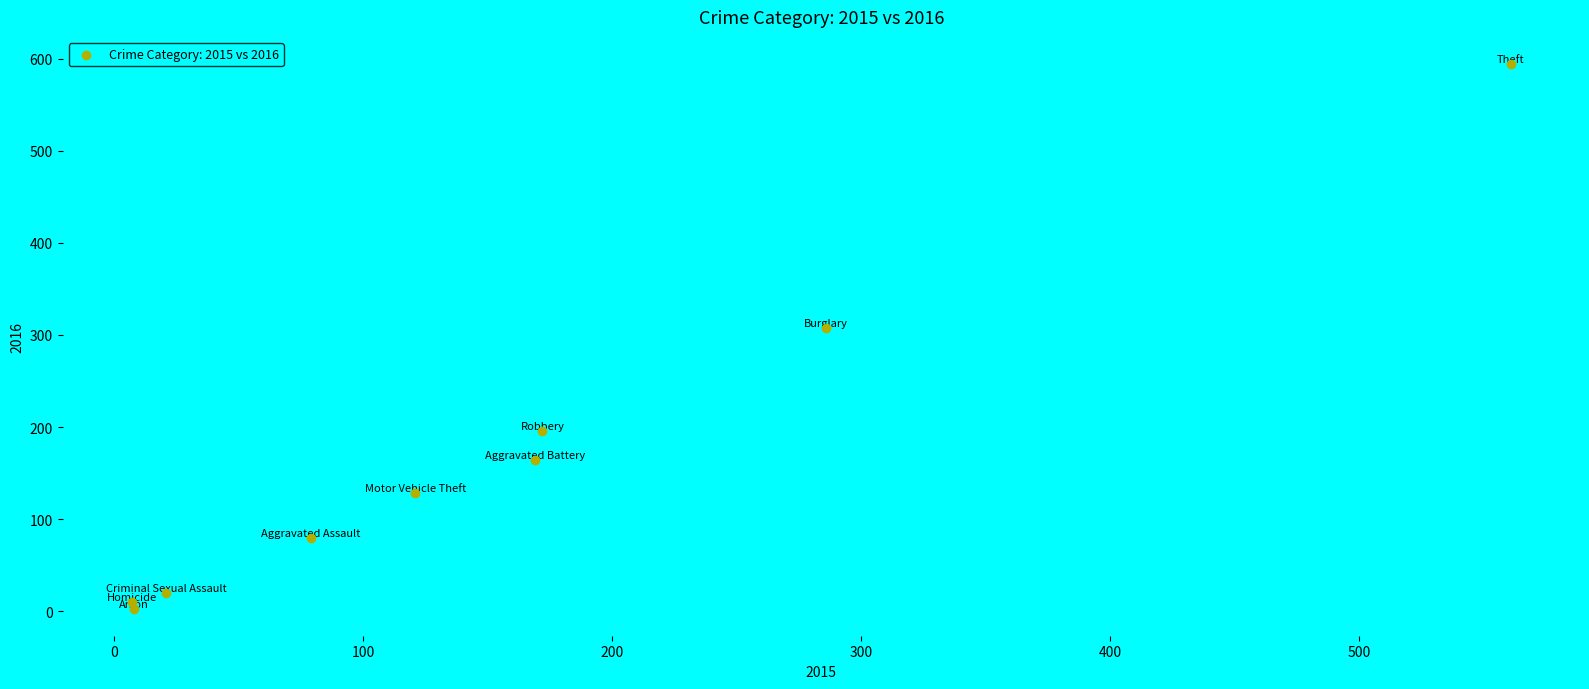

What is the average Y value?

167